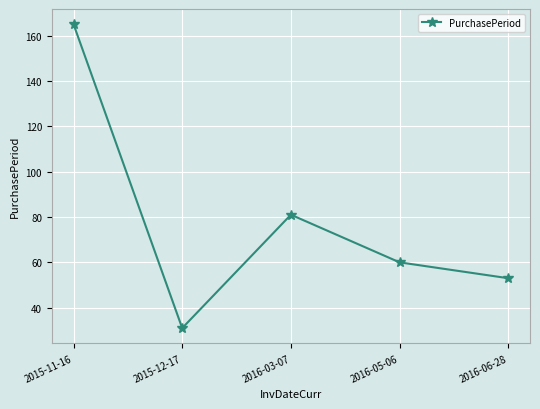

What is the label of the 5th point from the left?

2016-06-28